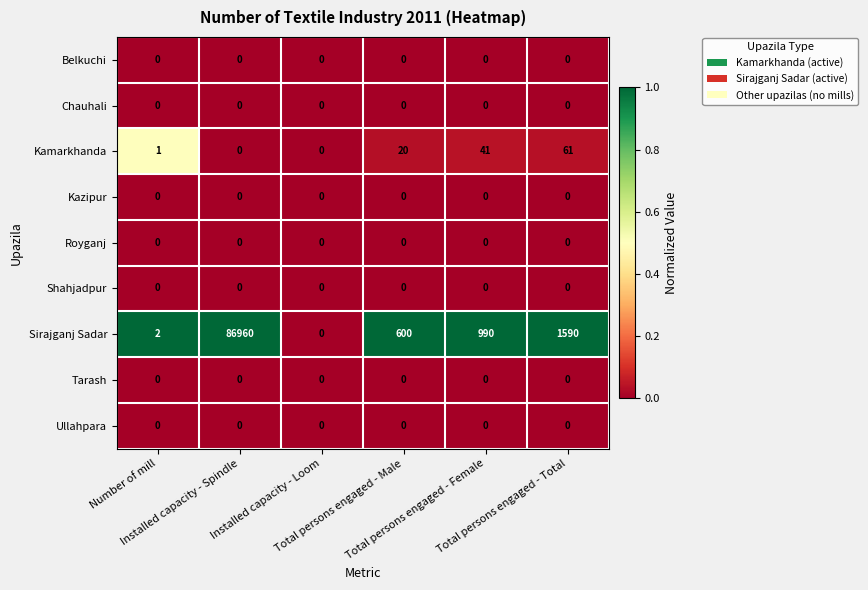

Between Total persons engaged - Male and Total persons engaged - Total, which series saw the biggest shift?

Sirajganj Sadar